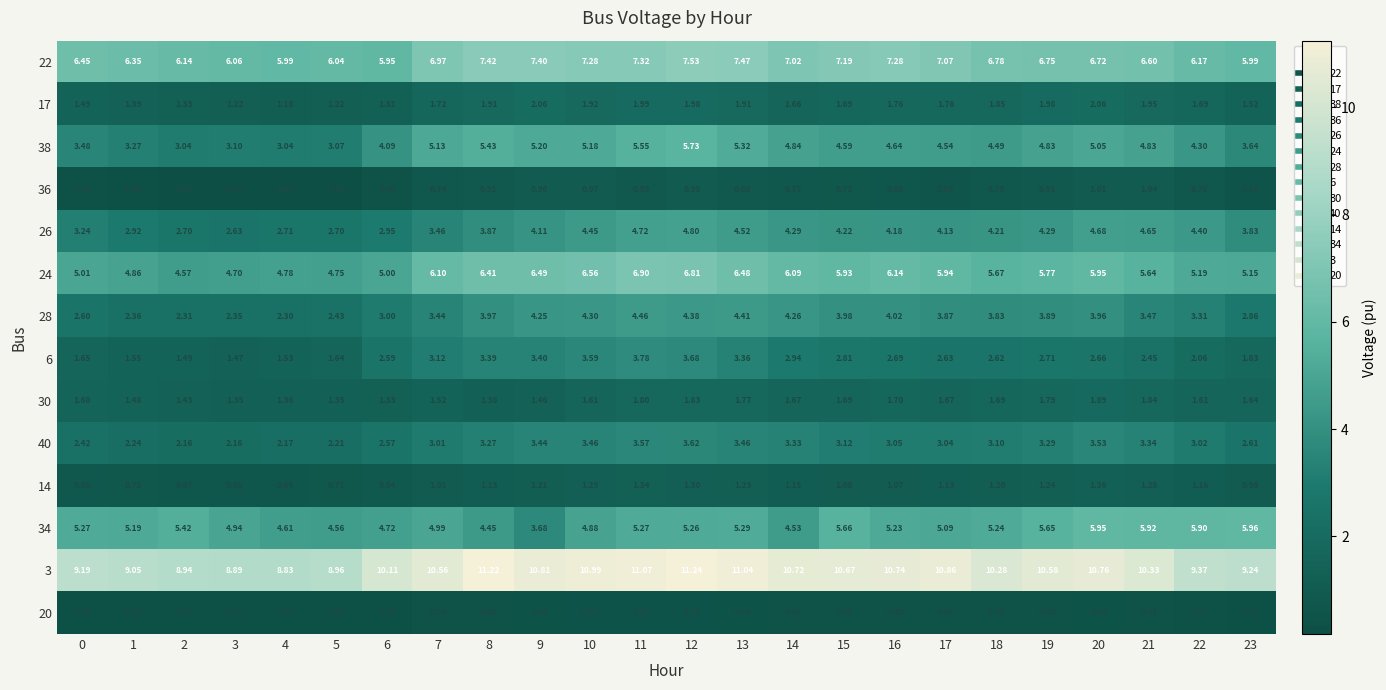

Is the value of 17 at 18 greater than the value of 26 at 2?

No